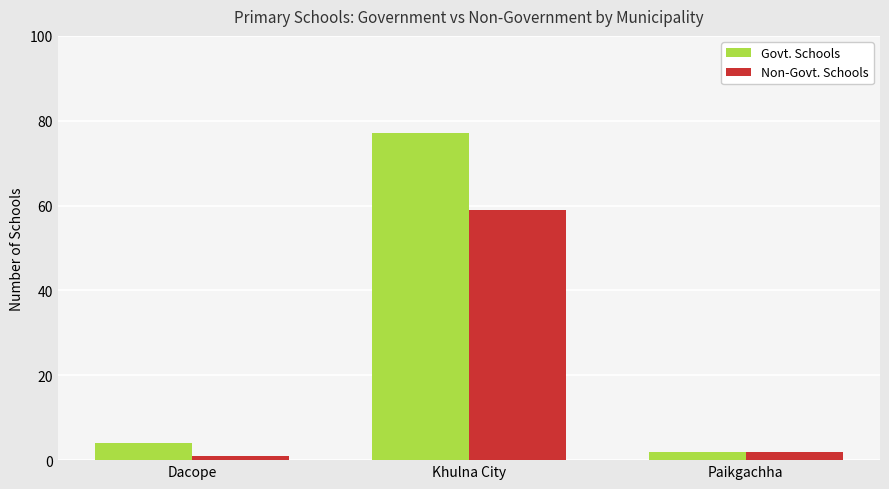

What is the total value across all series at Dacope?

5